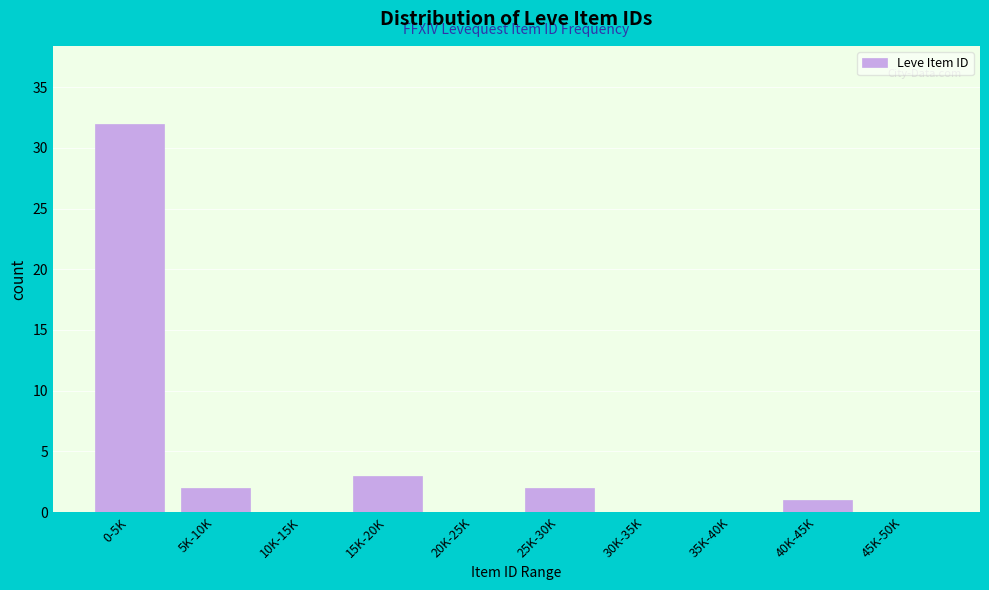

Is it true that the value at 40K-45K is 1?

True